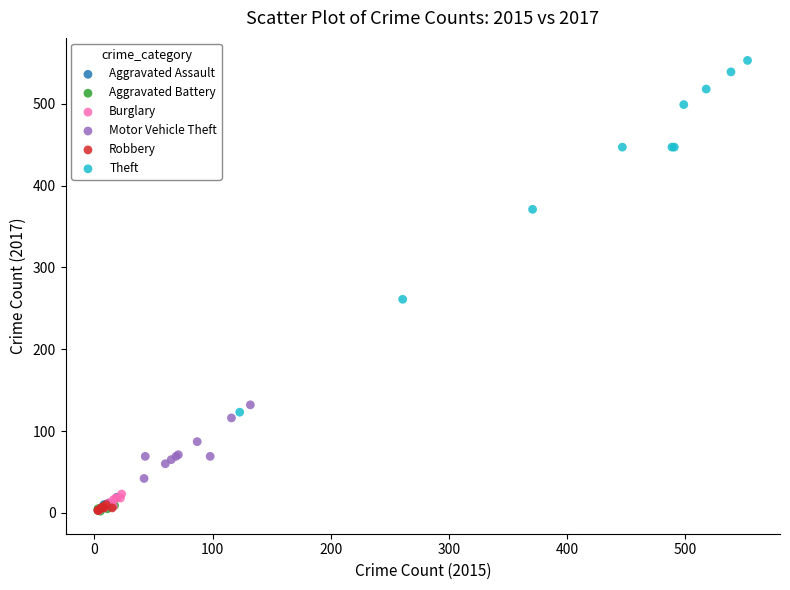

Which series has the largest Y range (max minus min)?

Theft